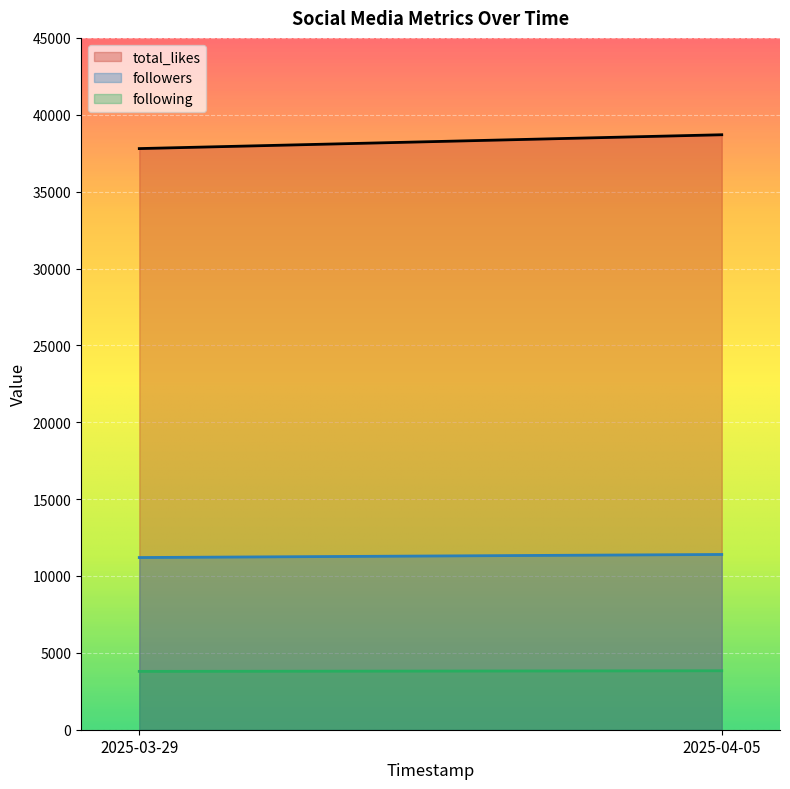

At which category is the sum across all series the highest?

2025-04-05 00:00:00